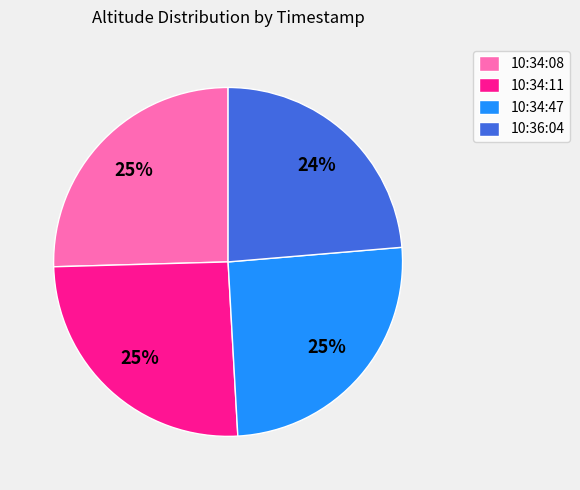

To the nearest percent, what is the combined percentage of 10:36:04 and 10:34:08?

49%